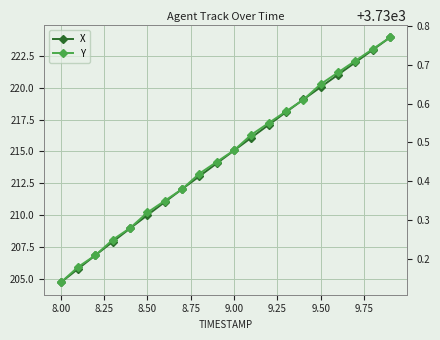

How many lines are shown in the chart?

2